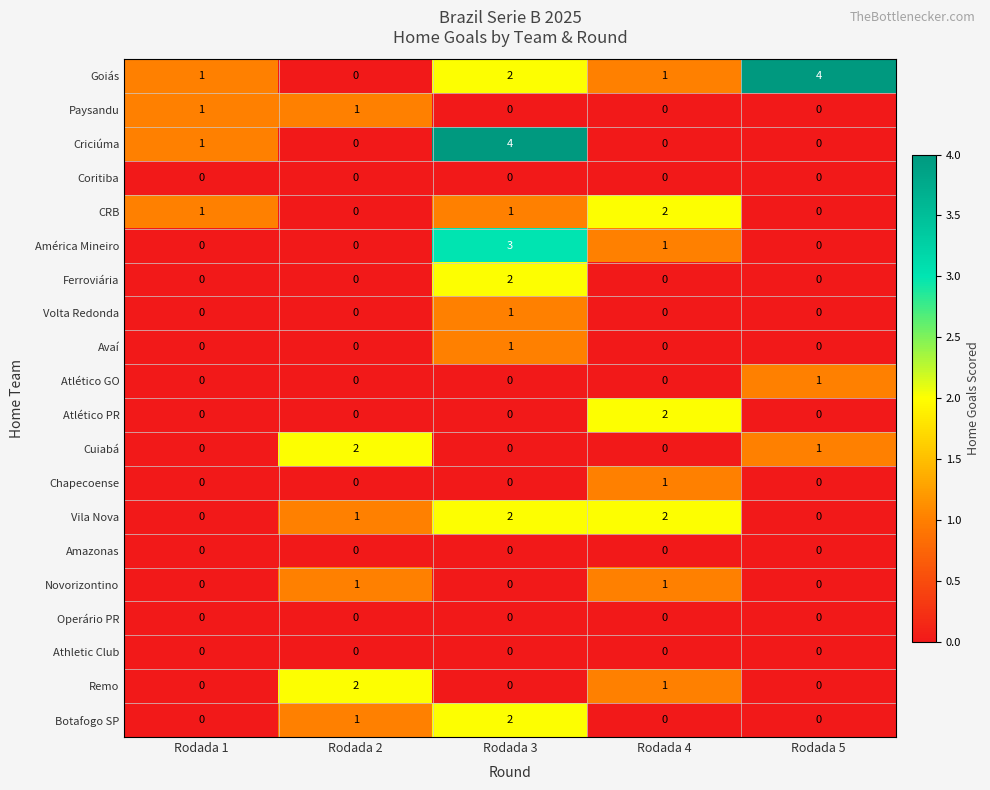

What is the difference between the Criciúma values at Rodada 2 and Rodada 3?

4